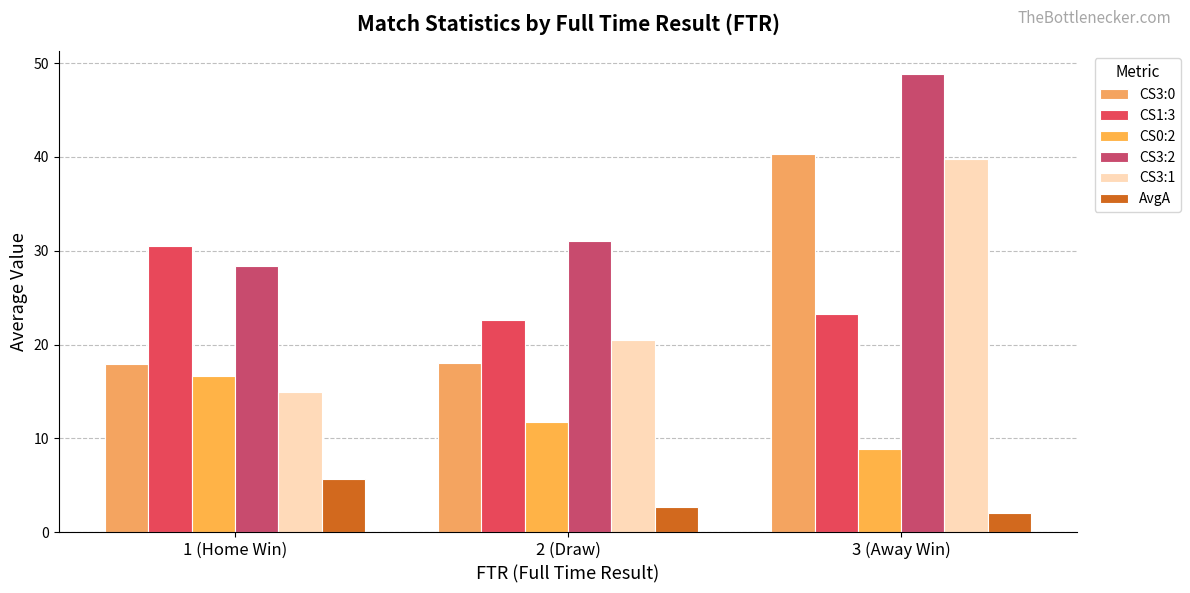

How many values in the CS3:2 series are below 31?

1